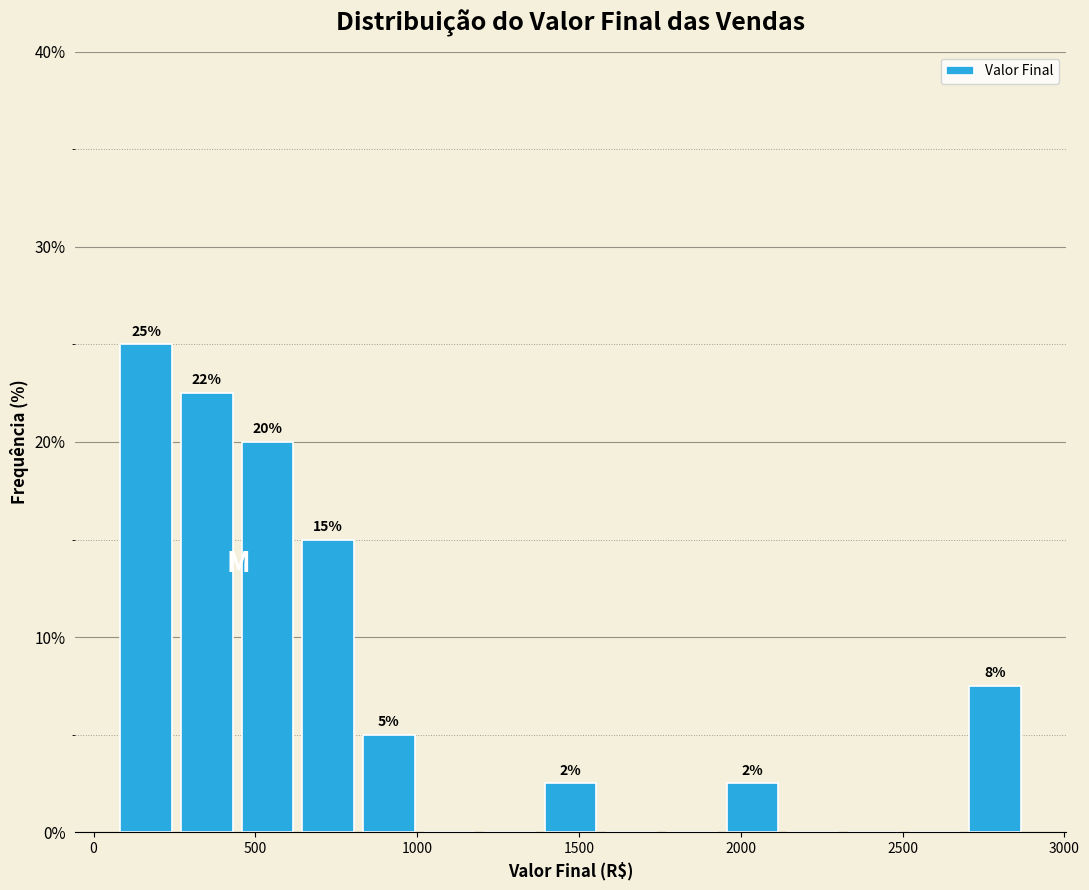

Around what value on the x-axis is the tallest bar? Give the approximate position of its centre, as read against the axis.

150